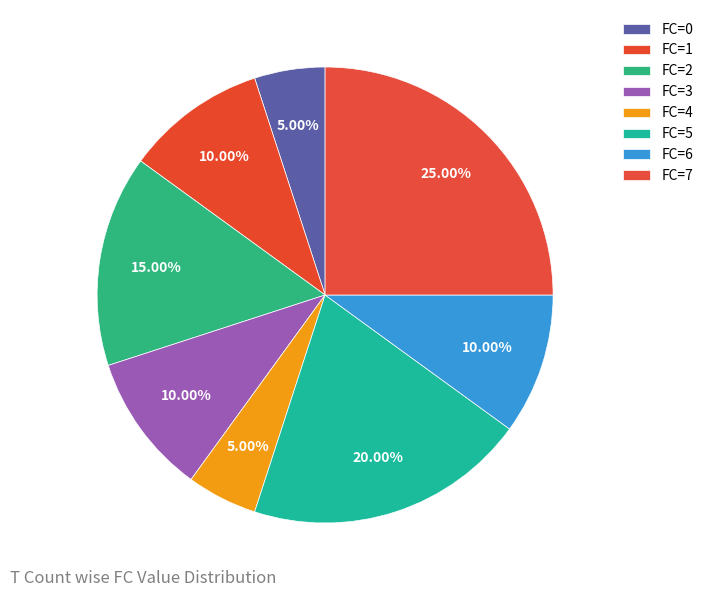

How many slices are in this pie chart?

8